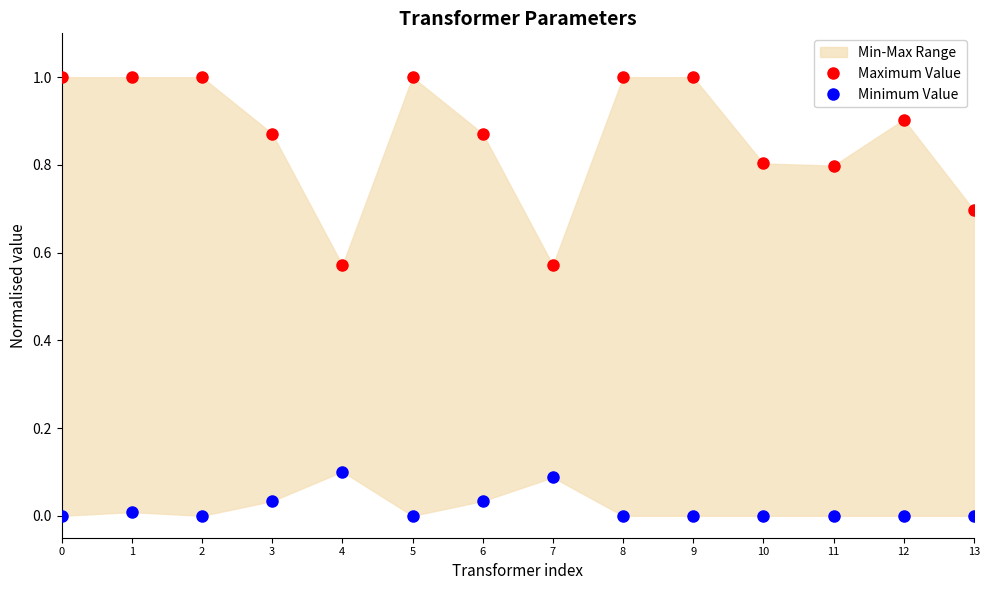

List the labels in order of Maximum Value value, smallest first.

4, 7, 13, 11, 10, 3, 6, 12, 0, 1, 2, 5, 8, 9